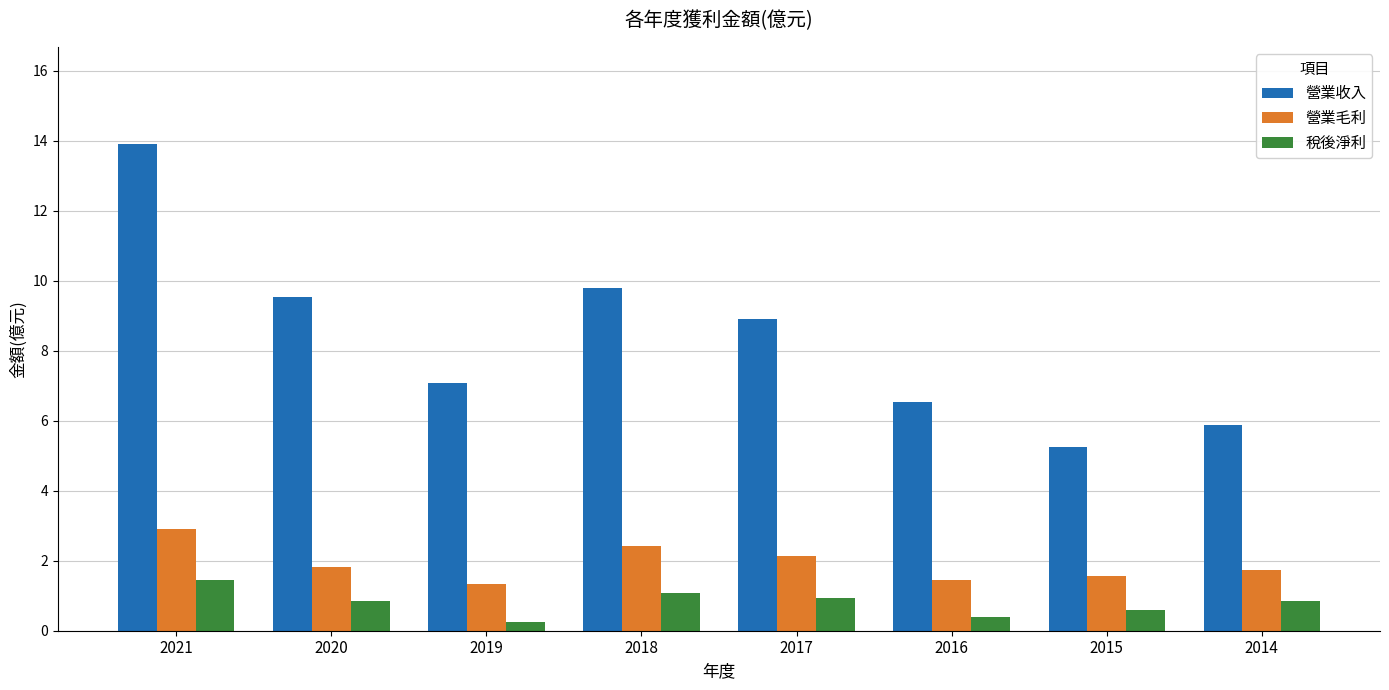

Is the value of 營業收入 at 2015 greater than the value of 營業毛利 at 2015?

Yes